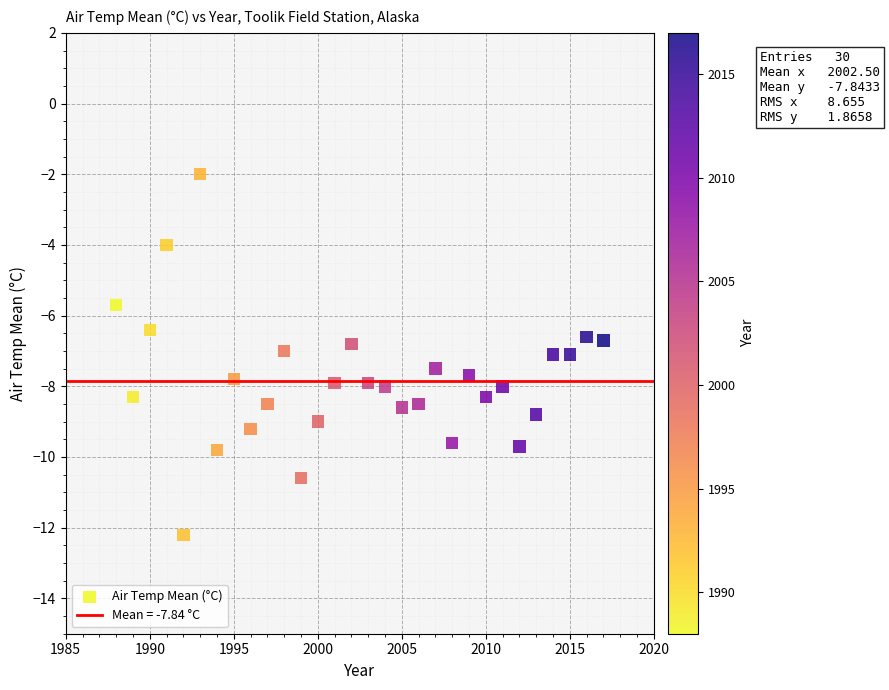

What is the range of Y values (max minus min)?

10.2